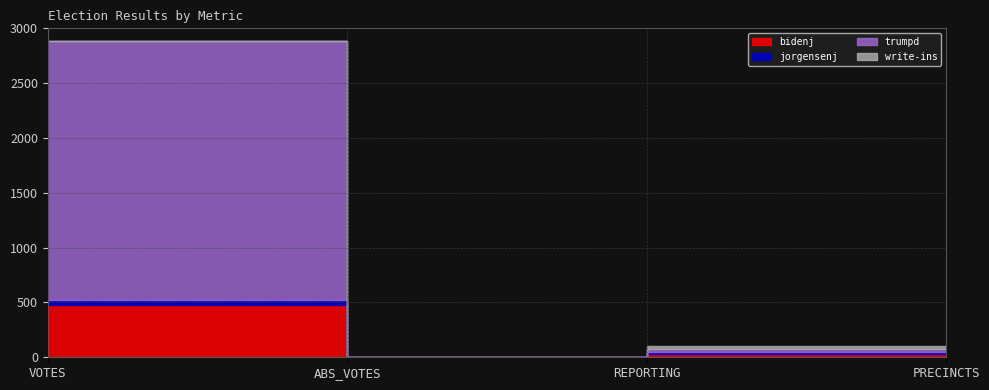

What position from the left is REPORTING?

3